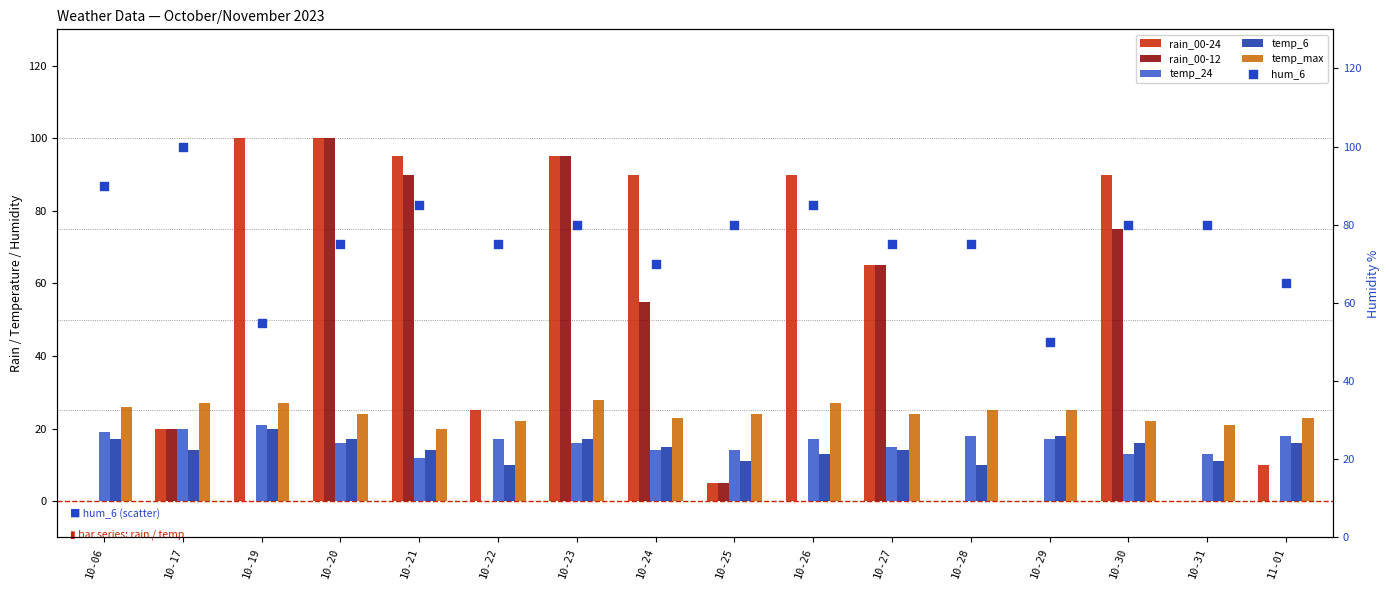

Is the value of rain_00-24 at 10-19 greater than the value of rain_00-12 at 10-06?

Yes